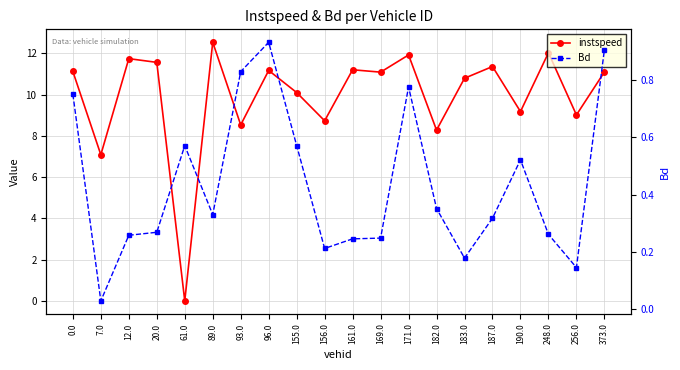

What is the difference between the highest and lowest values at 256.0?

8.9